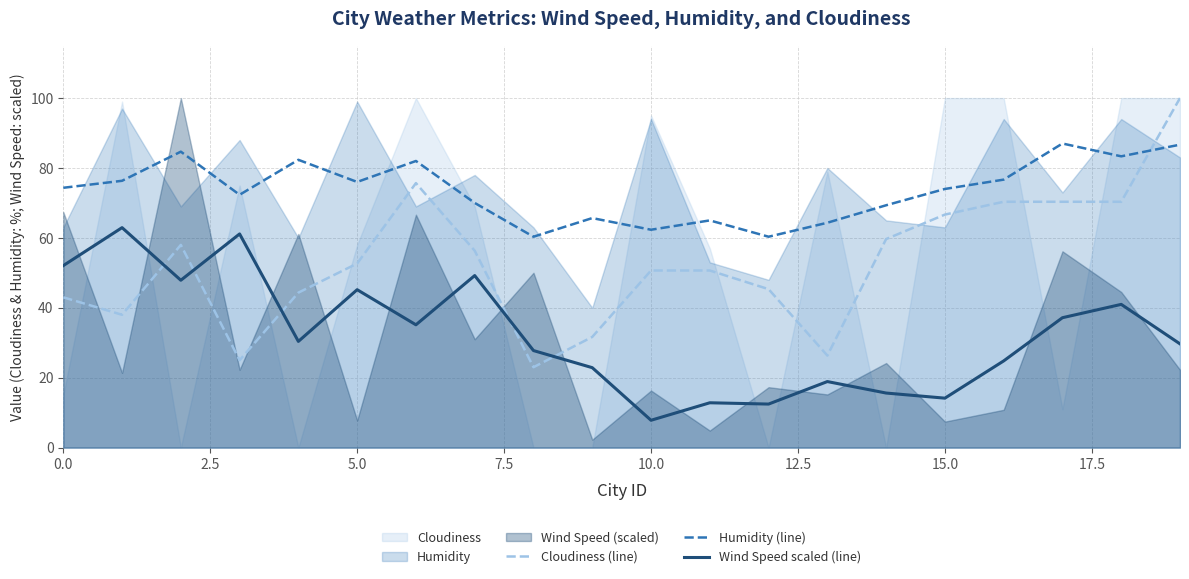

The Humidity (line) series shows 86.7 at 19. True or false?

True